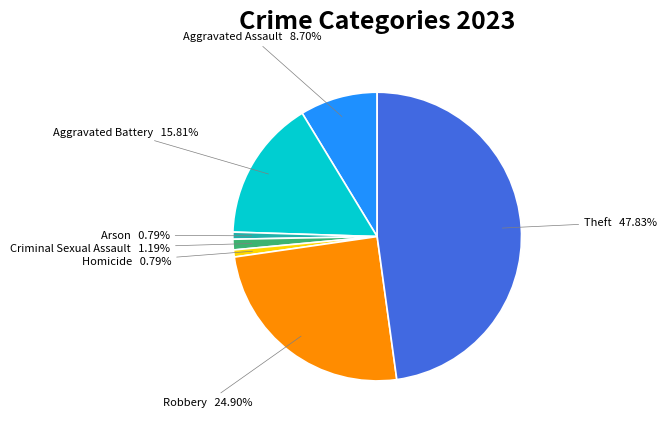

To the nearest percent, what percentage of the pie is Homicide?

1%